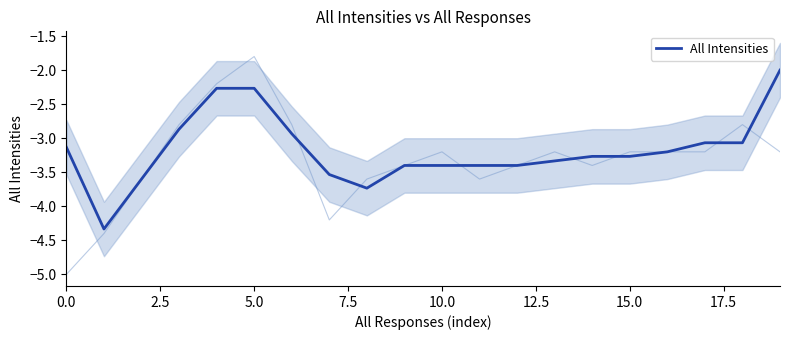

Reading right to left, what are all the values shown in this chart?

-2.0	-3.1	-3.1	-3.2	-3.3	-3.3	-3.3	-3.4	-3.4	-3.4	-3.4	-3.7	-3.5	-2.9	-2.3	-2.3	-2.9	-3.6	-4.3	-3.1